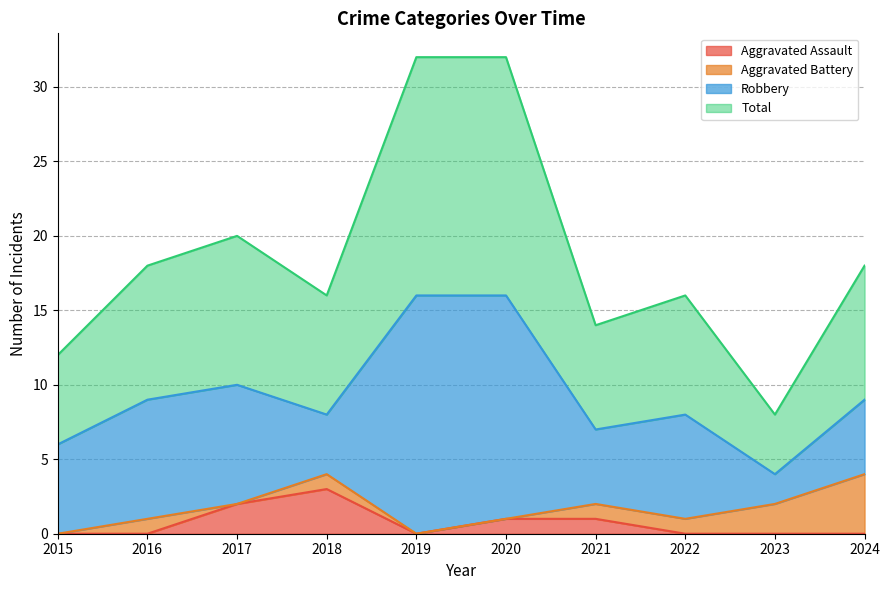

At which category does the chart reach its peak across all series?

2019